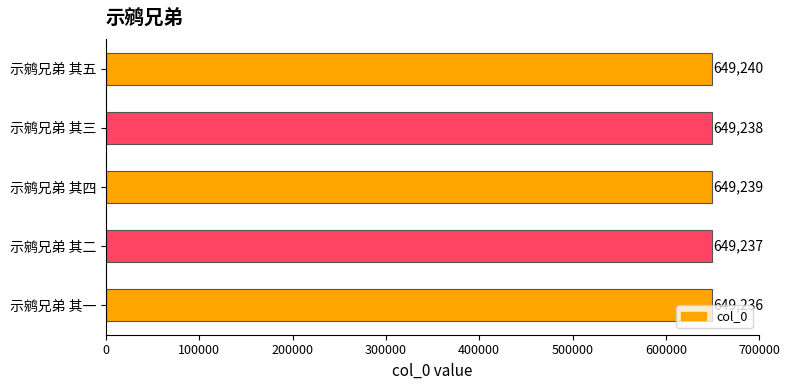

True or false: the data shows 150045 at 示鹓兄弟 其二.

False